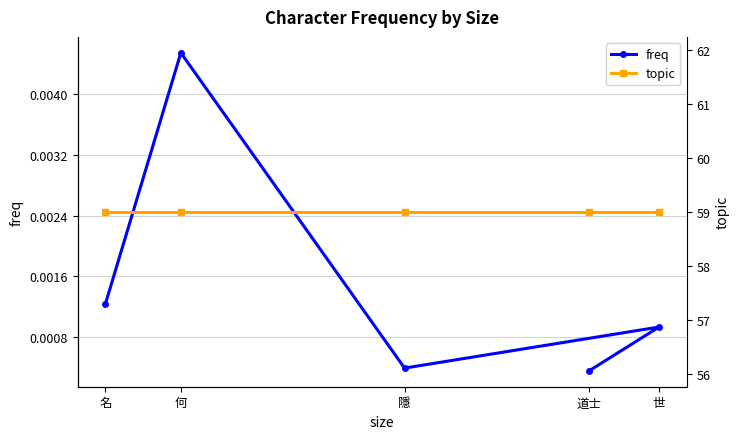

In freq, how many points are higher than both neighbors (excluding endpoints)?

2